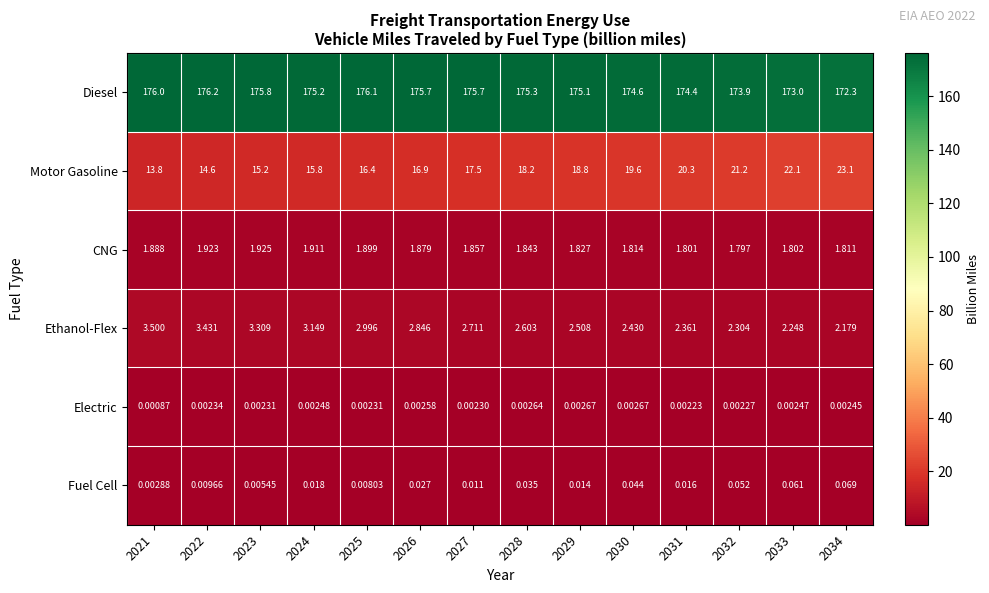

Between 2022 and 2027, which series saw the biggest shift?

Motor Gasoline